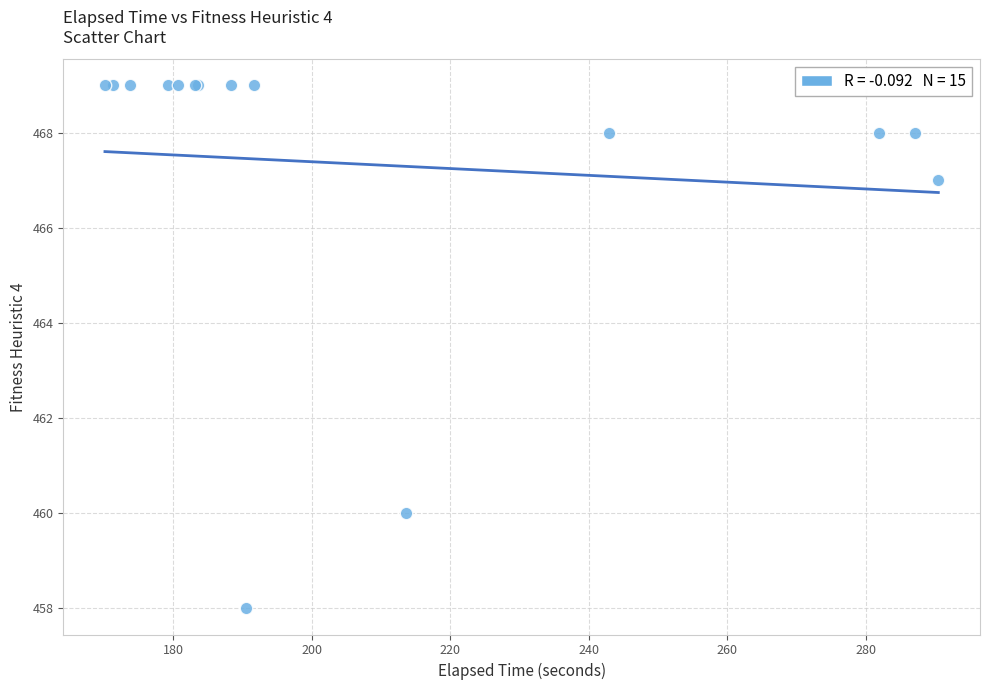

What Y value in the scatter plot is closest to 463?

460